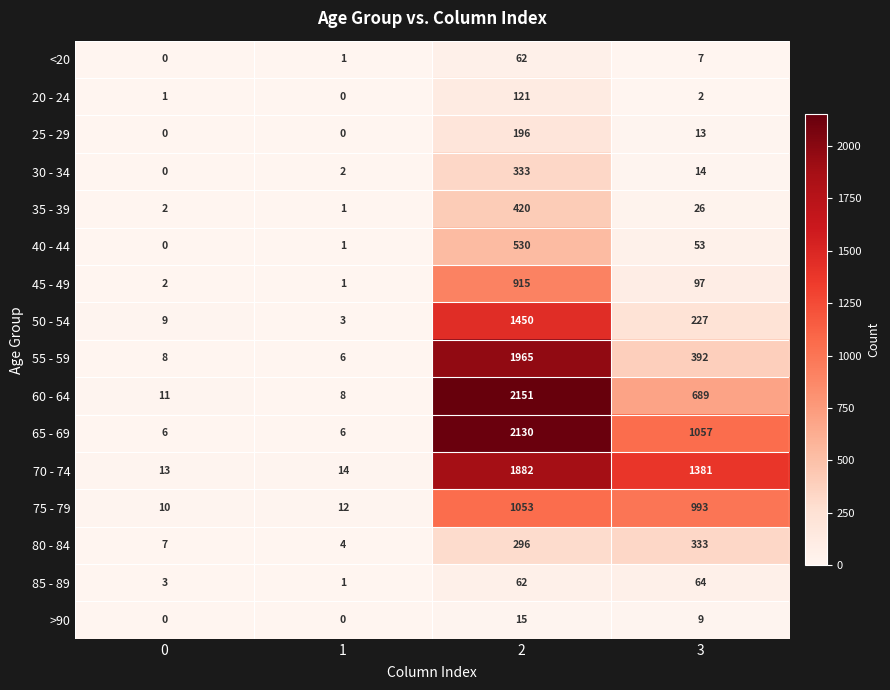

How many data points does each series have?

4